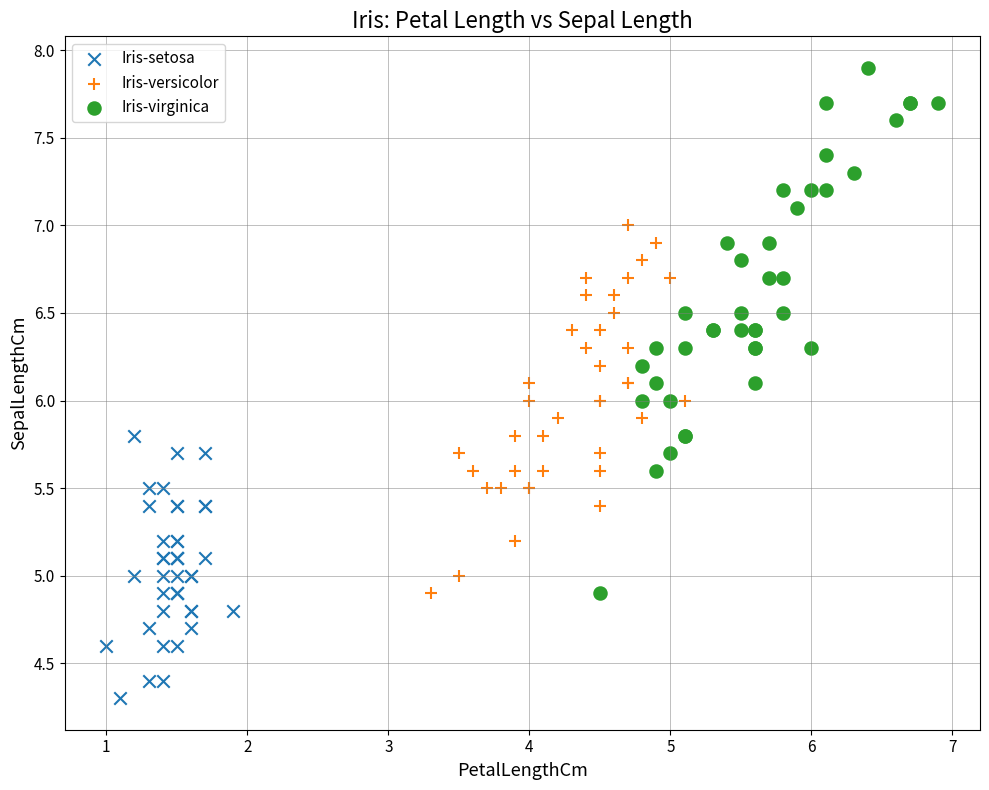

What are all the series names shown in the legend?

Iris-setosa, Iris-versicolor, Iris-virginica